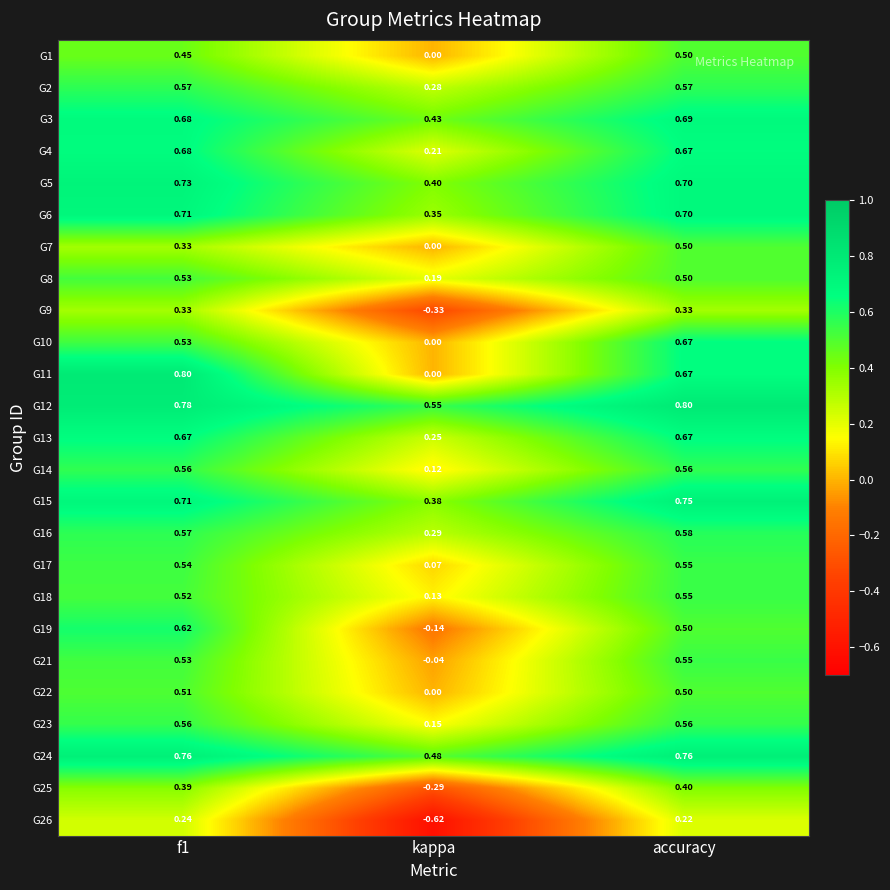

What is the greatest value displayed?

0.8